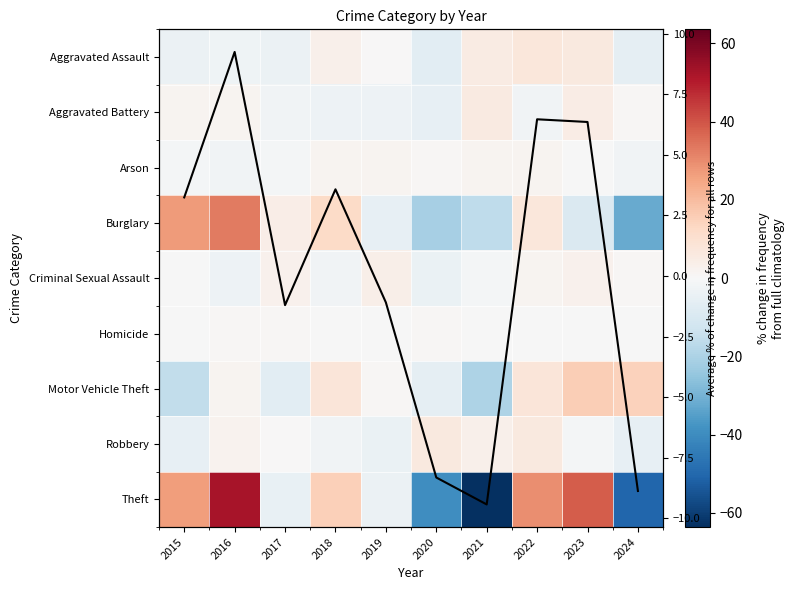

Which series has the widest spread of values?

Theft